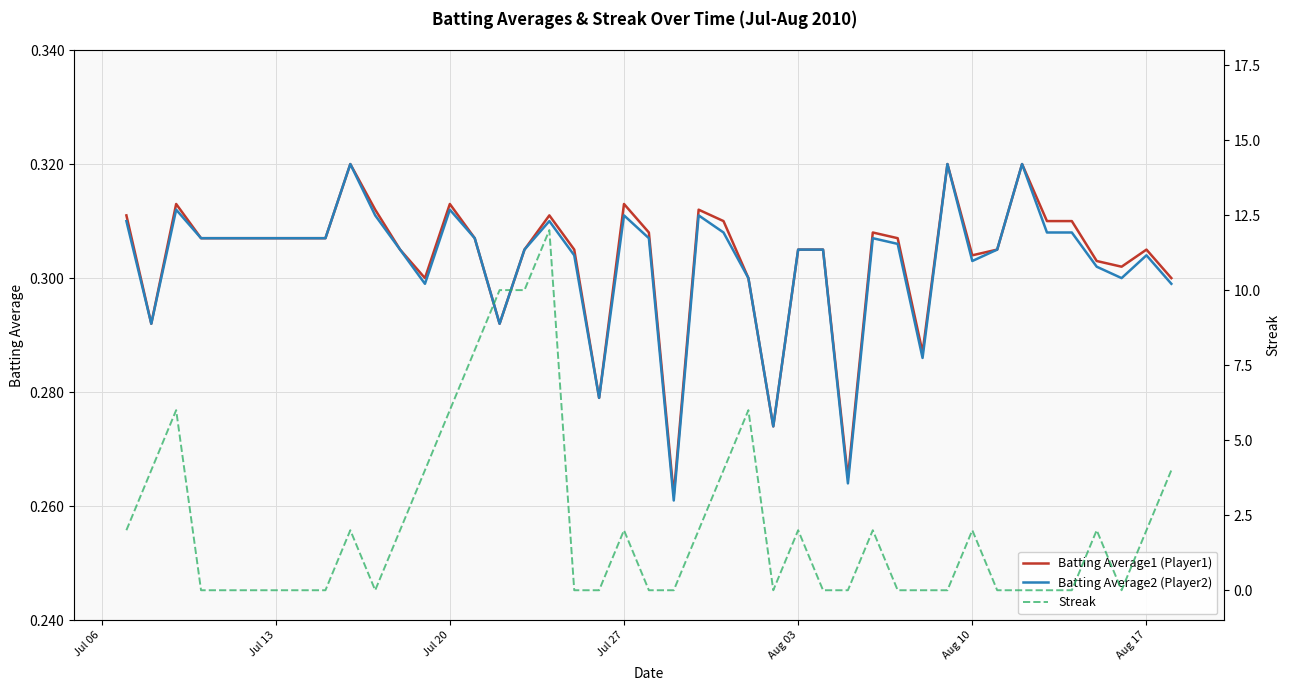

How many intersections are there between Batting Average1 (Player1) and Streak?

18